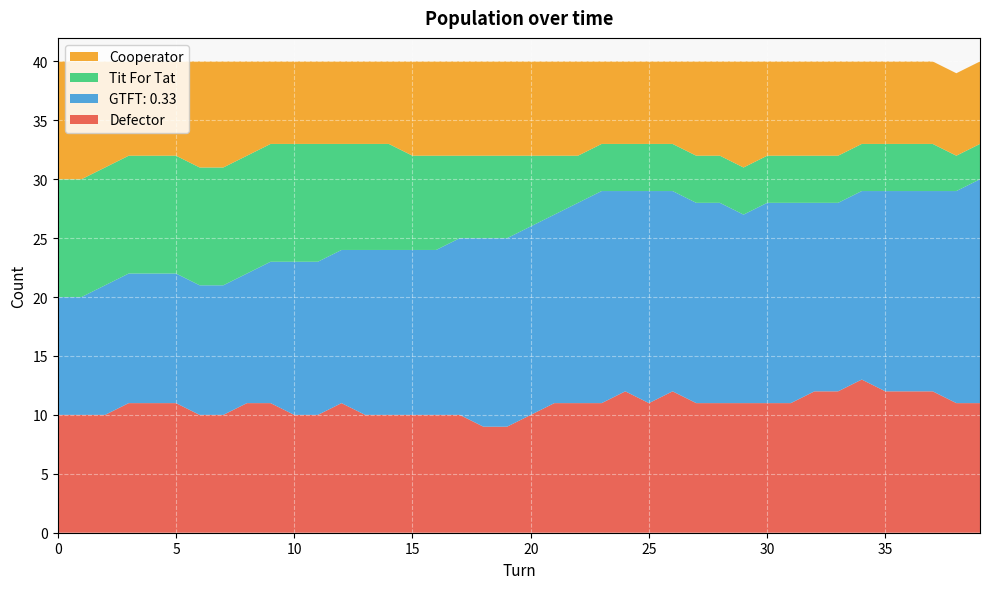

Reading right to left, transcribe all the data shown in this chart.

Defector: 39=11	38=11	37=12	36=12	35=12	34=13	33=12	32=12	31=11	30=11	29=11	28=11	27=11	26=12	25=11	24=12	23=11	22=11	21=11	20=10	19=9	18=9	17=10	16=10	15=10	14=10	13=10	12=11	11=10	10=10	9=11	8=11	7=10	6=10	5=11	4=11	3=11	2=10	1=10	0=10
GTFT: 0.33: 39=19	38=18	37=17	36=17	35=17	34=16	33=16	32=16	31=17	30=17	29=16	28=17	27=17	26=17	25=18	24=17	23=18	22=17	21=16	20=16	19=16	18=16	17=15	16=14	15=14	14=14	13=14	12=13	11=13	10=13	9=12	8=11	7=11	6=11	5=11	4=11	3=11	2=11	1=10	0=10
Tit For Tat: 39=3	38=3	37=4	36=4	35=4	34=4	33=4	32=4	31=4	30=4	29=4	28=4	27=4	26=4	25=4	24=4	23=4	22=4	21=5	20=6	19=7	18=7	17=7	16=8	15=8	14=9	13=9	12=9	11=10	10=10	9=10	8=10	7=10	6=10	5=10	4=10	3=10	2=10	1=10	0=10
Cooperator: 39=7	38=7	37=7	36=7	35=7	34=7	33=8	32=8	31=8	30=8	29=9	28=8	27=8	26=7	25=7	24=7	23=7	22=8	21=8	20=8	19=8	18=8	17=8	16=8	15=8	14=7	13=7	12=7	11=7	10=7	9=7	8=8	7=9	6=9	5=8	4=8	3=8	2=9	1=10	0=10